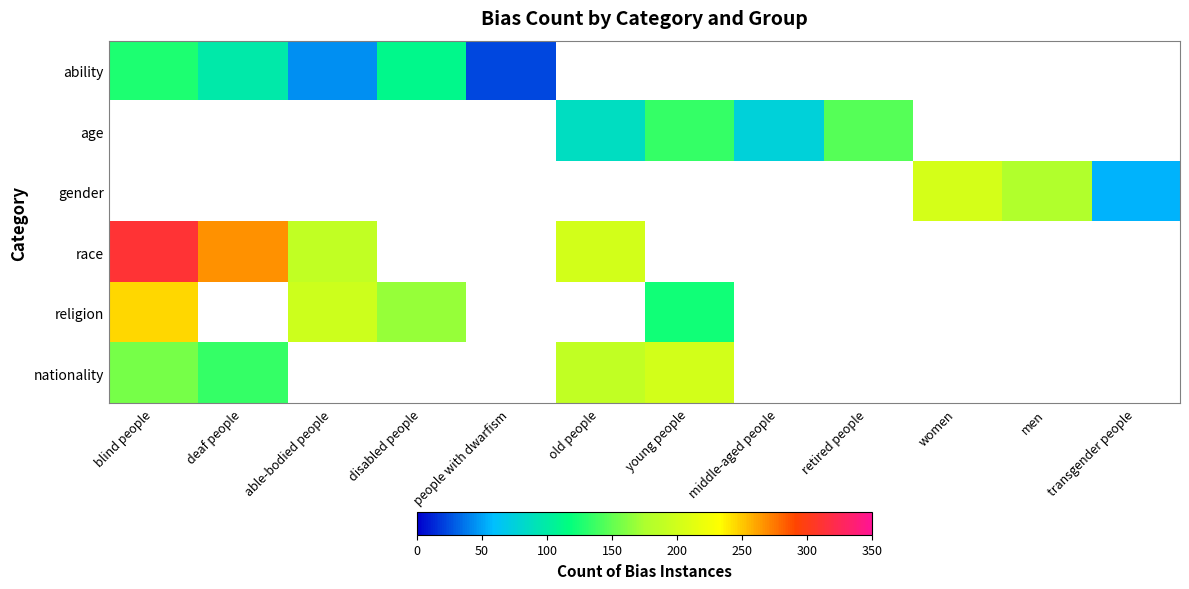

Reading left to right, extract all data points from this chart.

ability: blind people=127	deaf people=98	able-bodied people=45	disabled people=112	people with dwarfism=23	old people=0	young people=0	middle-aged people=0	retired people=0	women=0	men=0	transgender people=0
age: blind people=0	deaf people=0	able-bodied people=0	disabled people=0	people with dwarfism=0	old people=87	young people=134	middle-aged people=76	retired people=145	women=0	men=0	transgender people=0
gender: blind people=0	deaf people=0	able-bodied people=0	disabled people=0	people with dwarfism=0	old people=0	young people=0	middle-aged people=0	retired people=0	women=203	men=178	transgender people=56
race: blind people=312	deaf people=267	able-bodied people=189	disabled people=0	people with dwarfism=0	old people=201	young people=0	middle-aged people=0	retired people=0	women=0	men=0	transgender people=0
religion: blind people=245	deaf people=0	able-bodied people=198	disabled people=167	people with dwarfism=0	old people=0	young people=123	middle-aged people=0	retired people=0	women=0	men=0	transgender people=0
nationality: blind people=156	deaf people=134	able-bodied people=0	disabled people=0	people with dwarfism=0	old people=189	young people=201	middle-aged people=0	retired people=0	women=0	men=0	transgender people=0